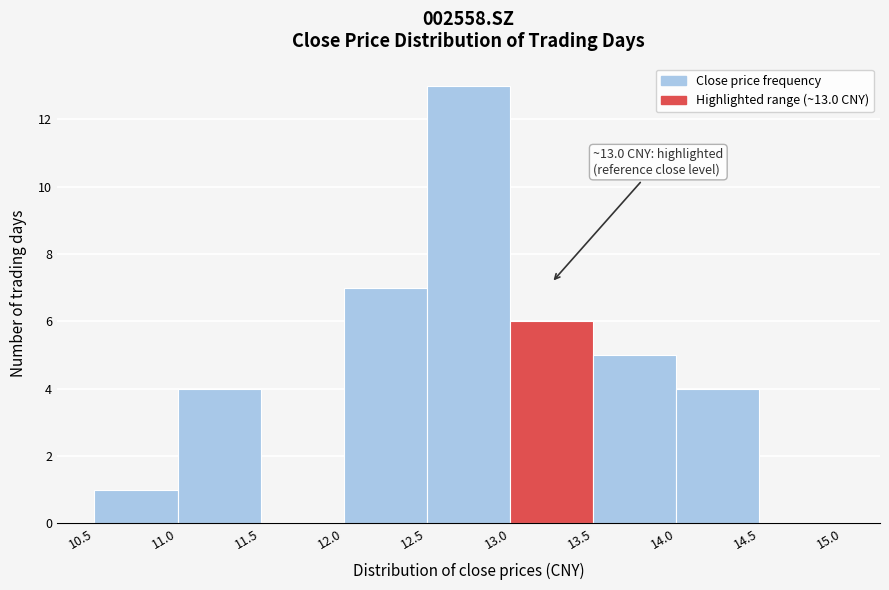

Over which range of the x-axis is the bar tallest?

12.5 to 13.0